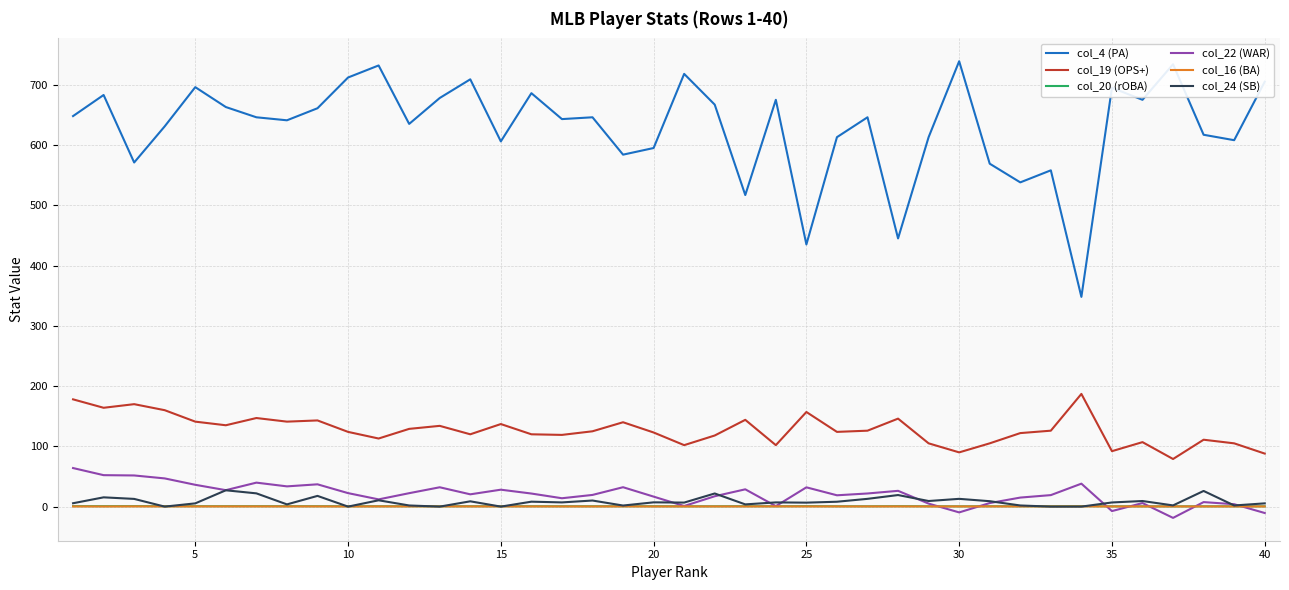

What is the difference between the maximum and minimum values in the col_4 (PA) series?

391.0